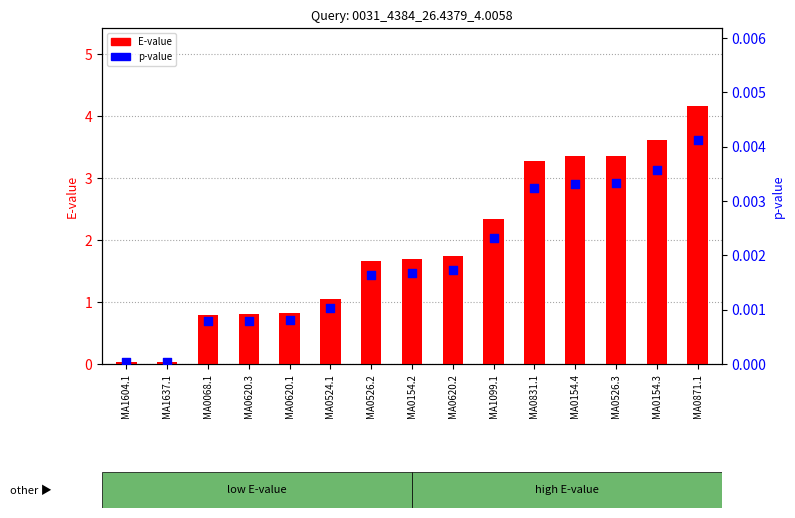

At which category is the sum across all series the highest?

MA0871.1